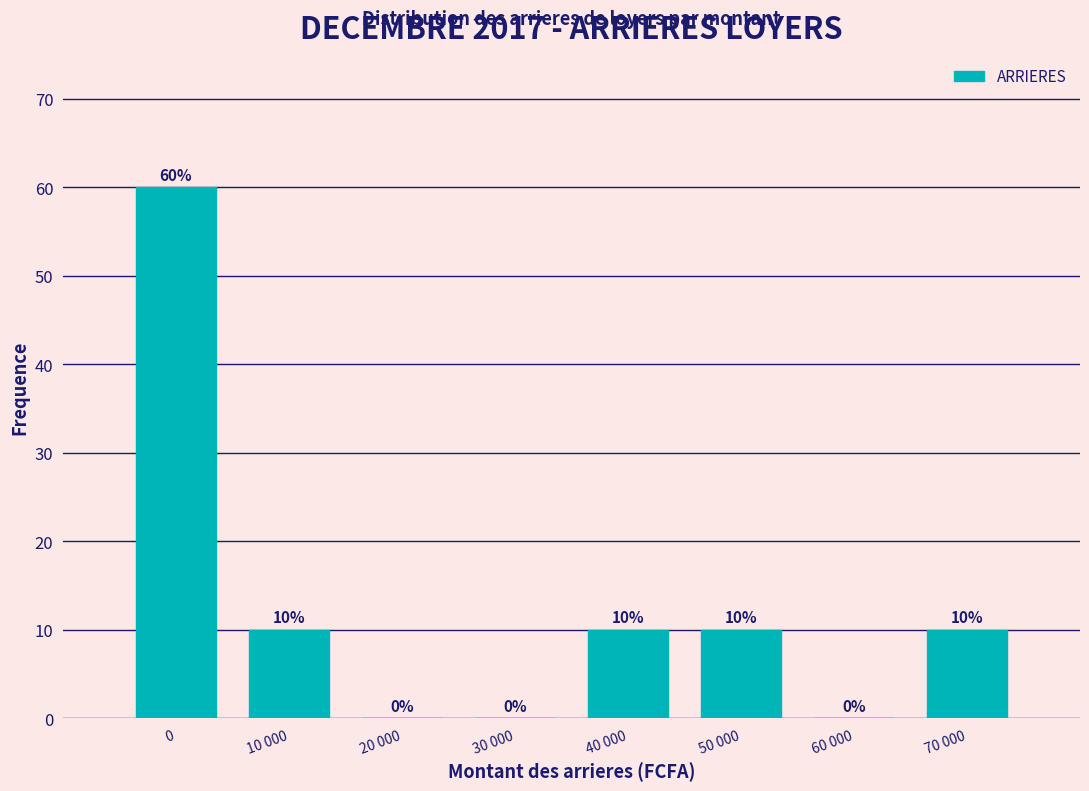

Reading left to right, what are all the values shown in this chart?

0=60	10 000=10	20 000=0	30 000=0	40 000=10	50 000=10	60 000=0	70 000=10